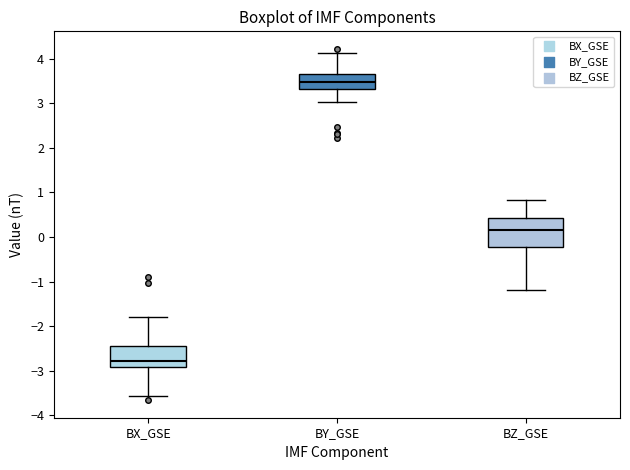

Comparing the boxes themselves (not the whiskers), which one is the tallest?

BZ_GSE